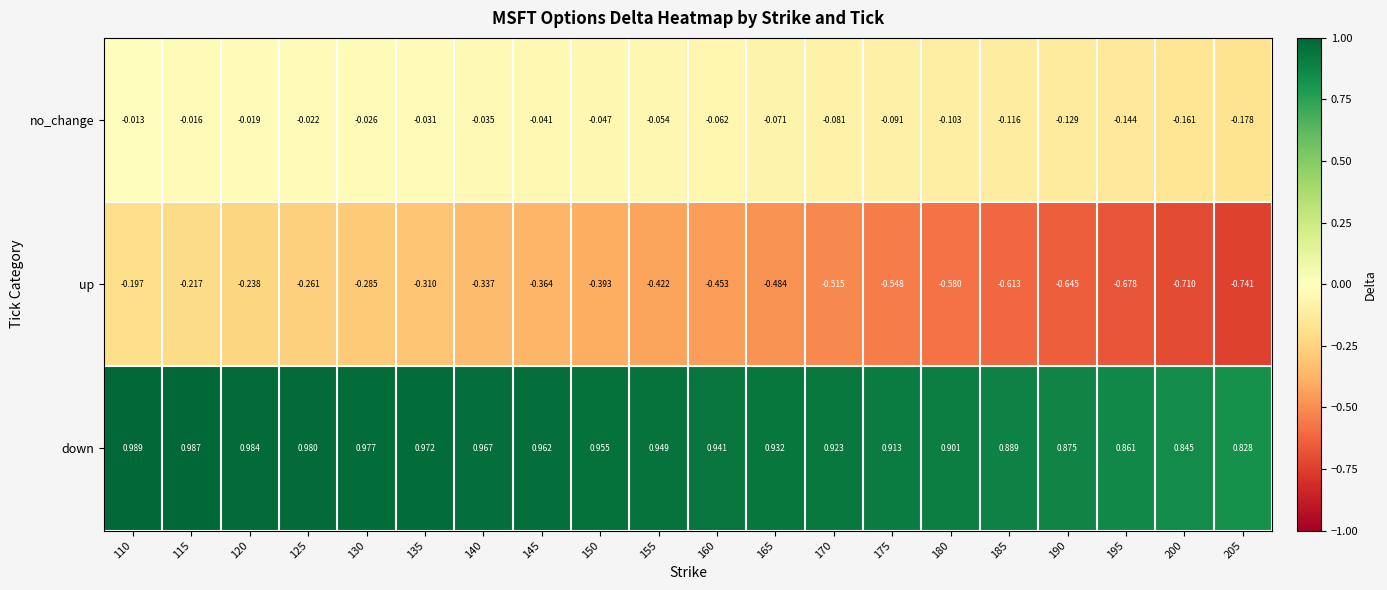

Which series has the largest total across all categories?

down